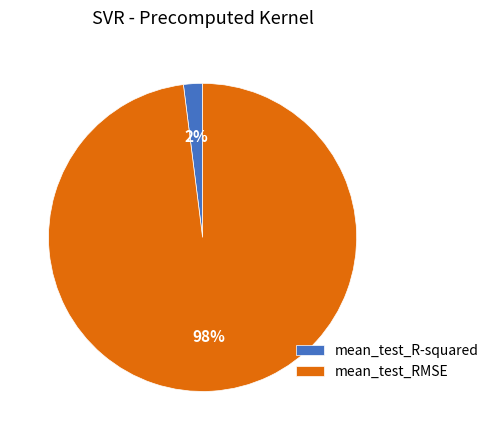

Combined, do mean_test_RMSE and mean_test_R-squared account for over 50%?

Yes